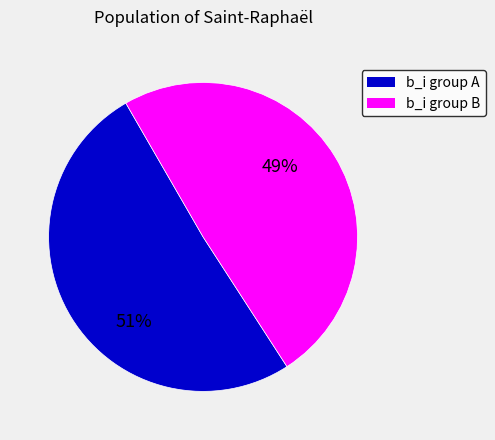

What is the smallest slice in the pie chart?

b_i group B